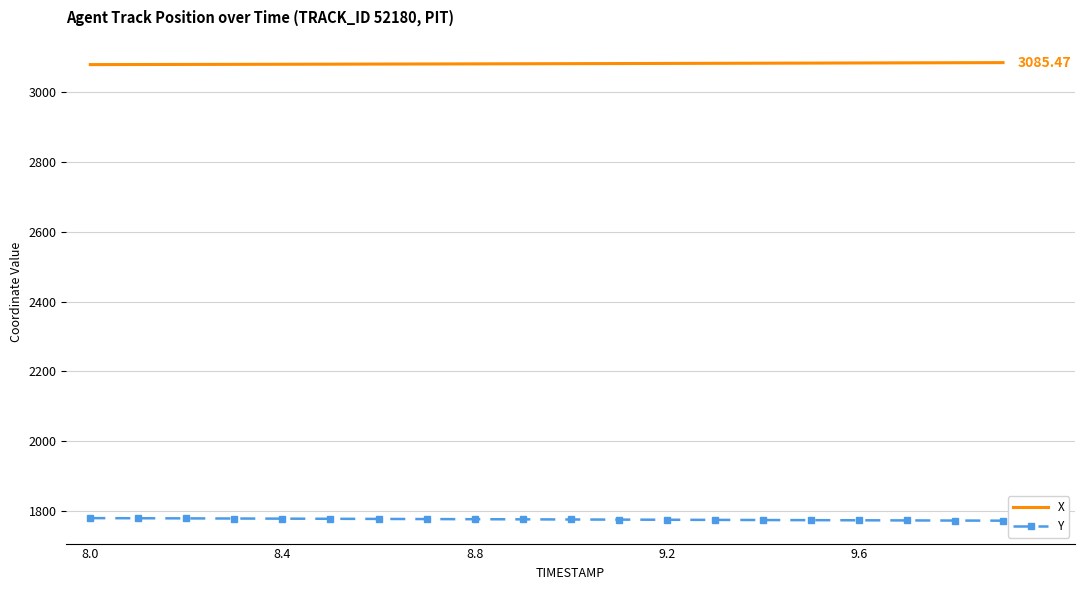

List the series in order of their peak value, lowest first.

Y, X